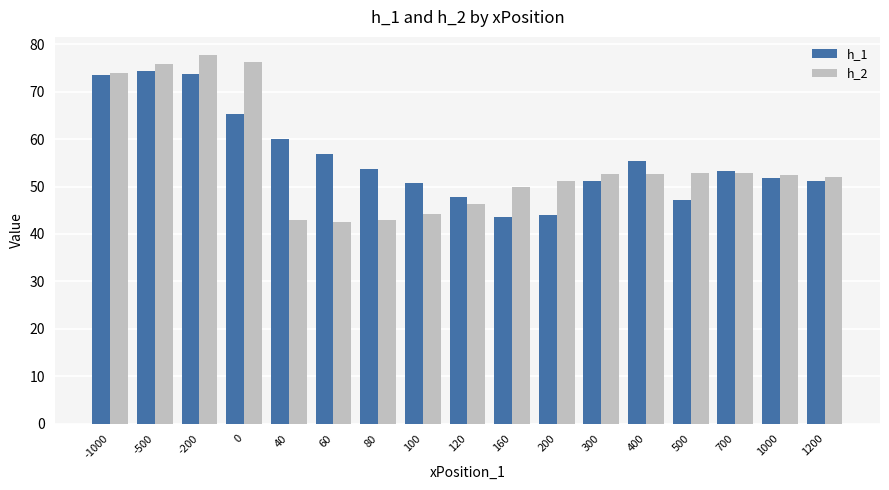

What is the highest value of the h_2 series?

77.7